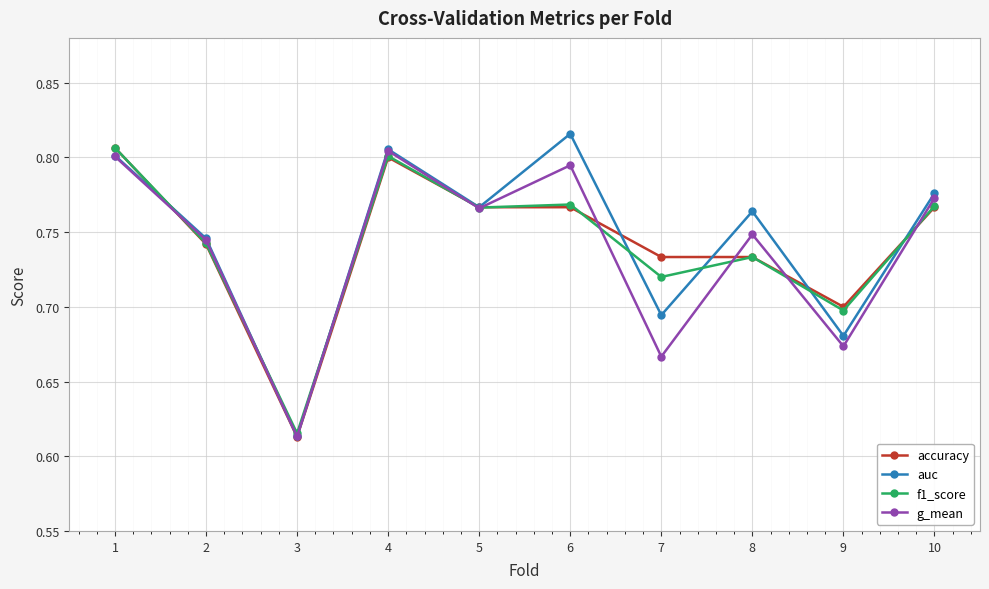

Between 2 and 10, which series saw the biggest shift?

auc